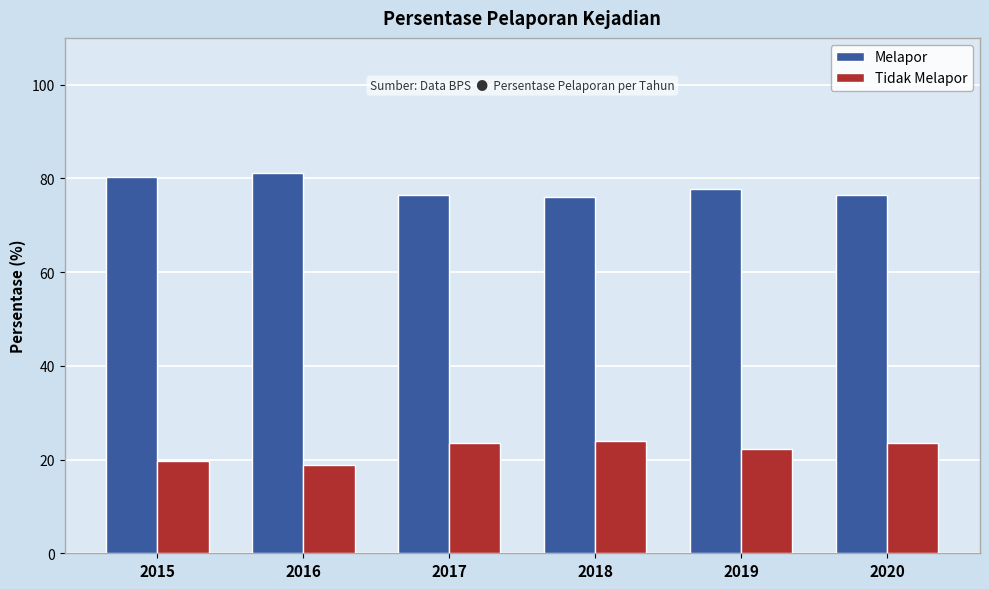

What is the lowest value of the Tidak Melapor series?

18.9